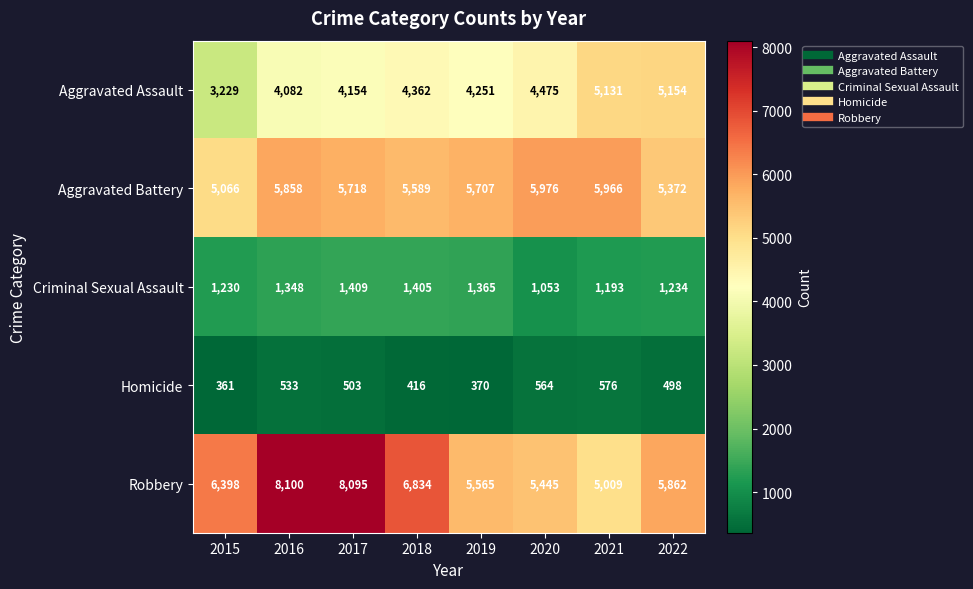

What is the minimum value for Robbery?

5009